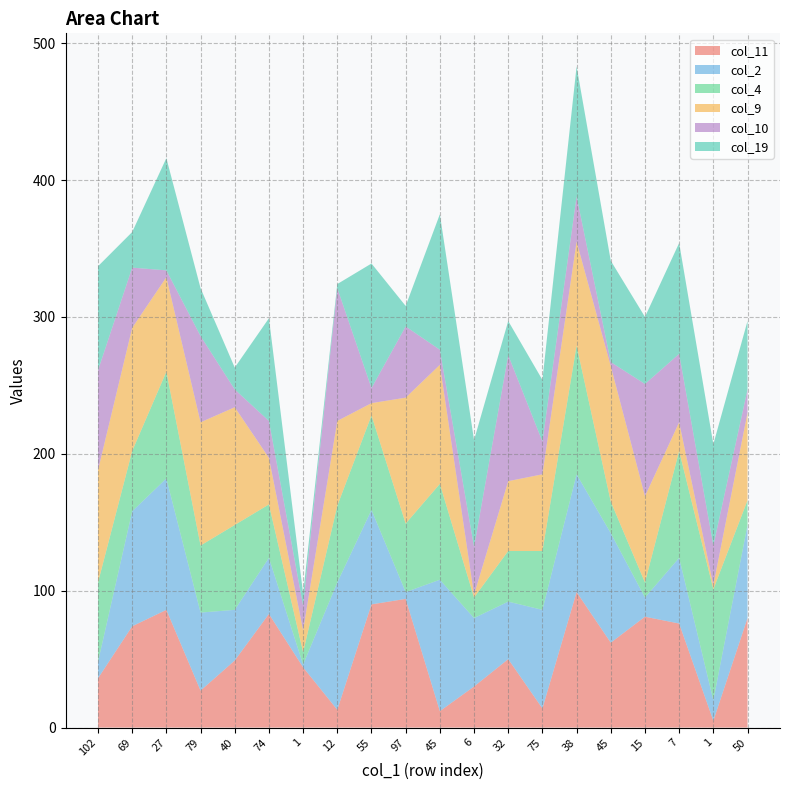

Reading right to left, what are all the values shown in this chart?

col_11: 50=80	1=5	7=76	15=81	45=62	38=99	75=14	32=50	6=30	45=12	97=94	55=90	12=13	1=44	74=83	40=49	79=27	27=86	69=74	102=36
col_2: 50=68	1=15	7=48	15=14	45=80	38=86	75=72	32=42	6=50	45=96	97=5	55=69	12=93	1=2	74=41	40=37	79=57	27=96	69=84	102=12
col_4: 50=18	1=81	7=78	15=11	45=23	38=94	75=43	32=37	6=15	45=70	97=50	55=69	12=56	1=9	74=39	40=62	79=49	27=78	69=44	102=58
col_9: 50=64	1=3	7=21	15=63	45=99	38=76	75=56	32=51	6=2	45=87	97=92	55=9	12=62	1=16	74=34	40=86	79=90	27=69	69=90	102=82
col_10: 50=17	1=29	7=50	15=82	45=3	38=33	75=24	32=92	6=35	45=11	97=52	55=11	12=97	1=18	74=27	40=13	79=63	27=5	69=44	102=73
col_19: 50=50	1=74	7=81	15=49	45=74	38=95	75=45	32=25	6=78	45=99	97=15	55=91	12=3	1=9	74=75	40=16	79=35	27=82	69=26	102=76